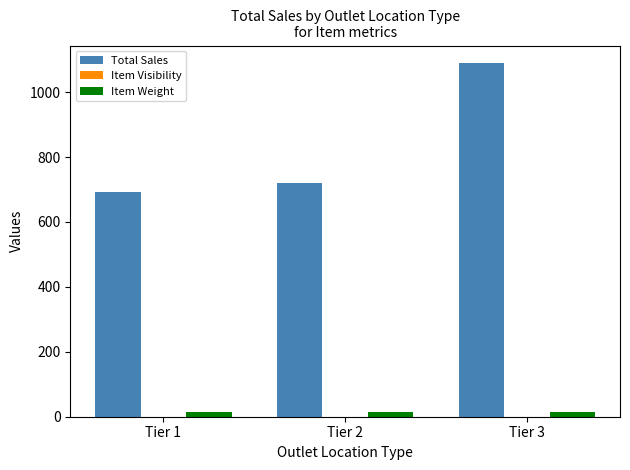

Which series has the largest total across all categories?

Total Sales